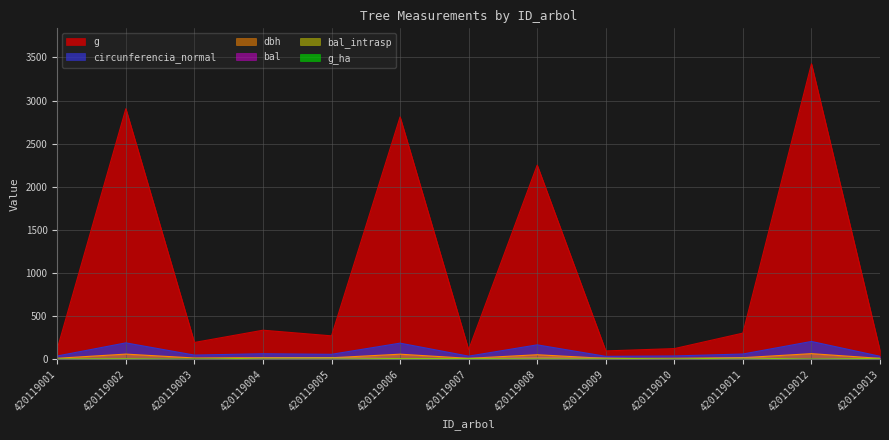

Is it true that circunferencia_normal equals 187.9 at 420119006?

True